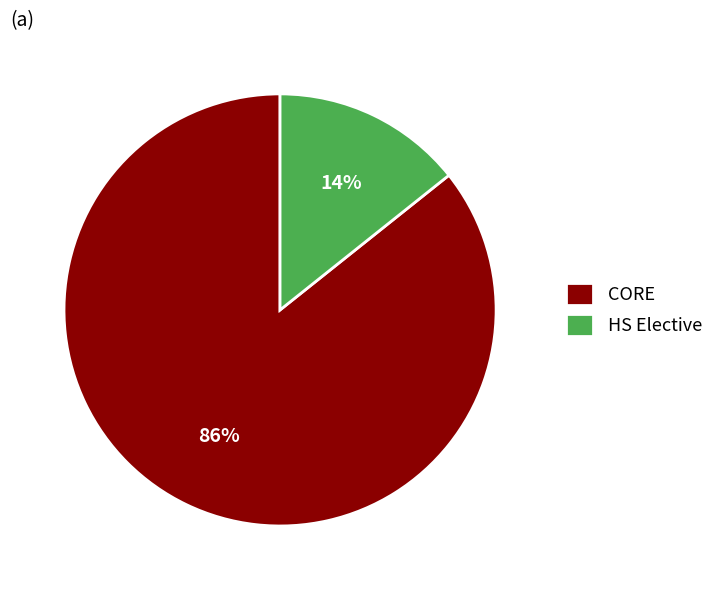

Which category accounts for the majority?

CORE